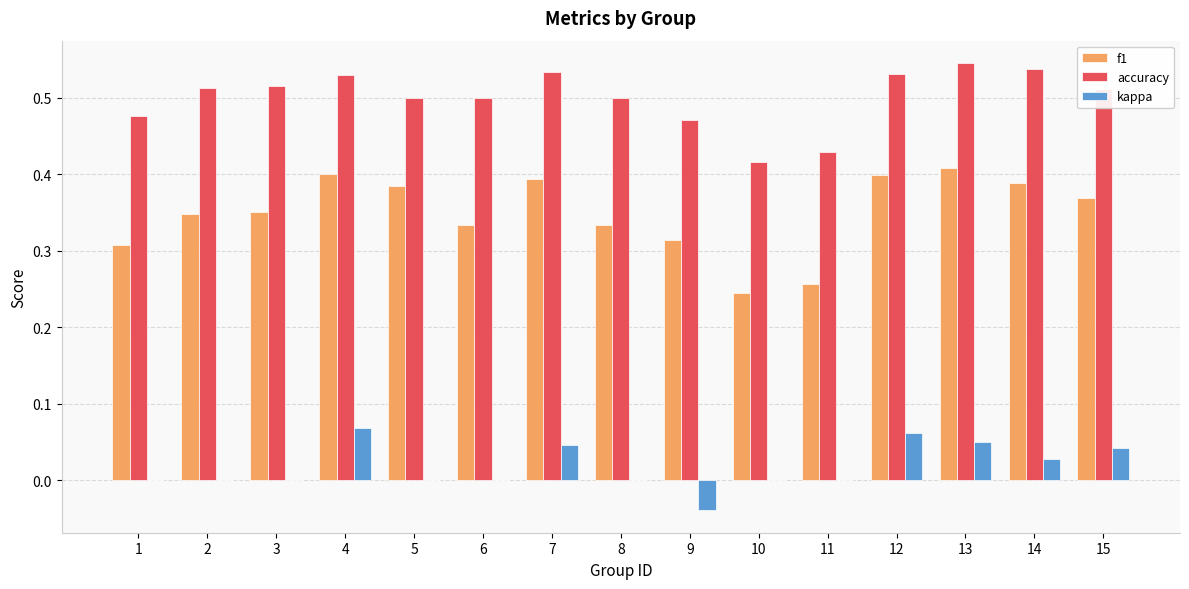

Is the value of accuracy at 10 greater than the value of kappa at 6?

Yes